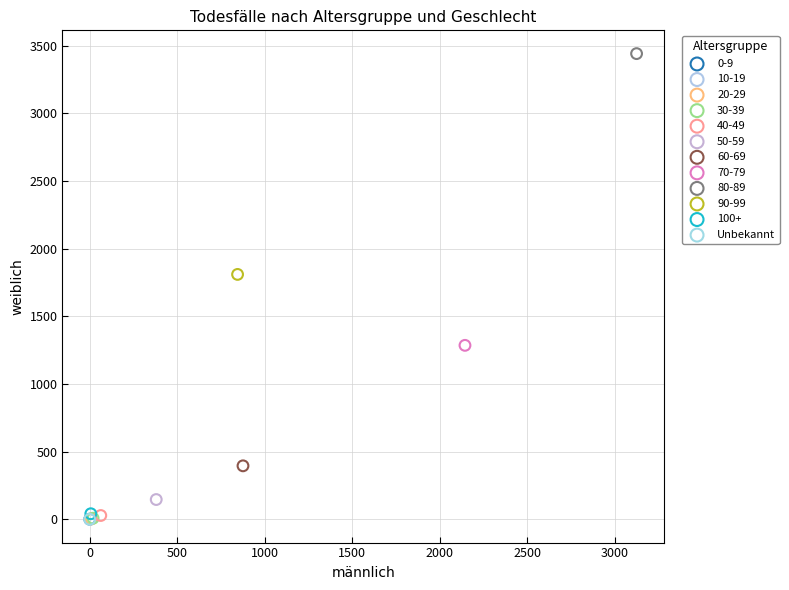

Which series reaches the maximum Y coordinate?

80-89